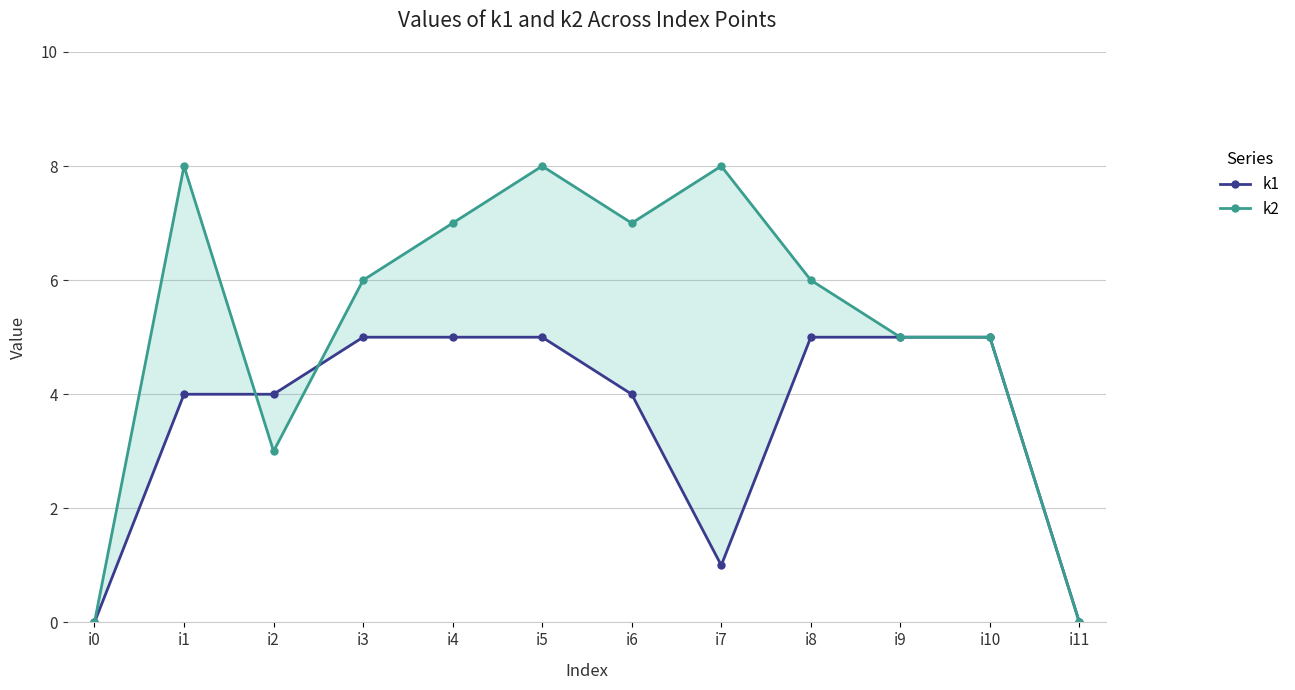

At which label is k2 closest to 4?

i2